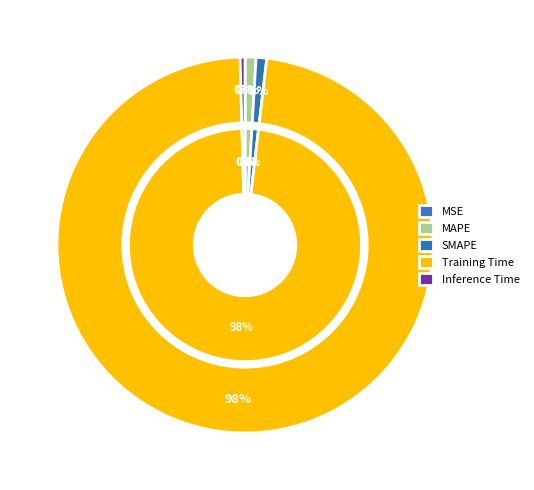

To the nearest percent, what is the difference between the largest and smallest slice percentages?

98%